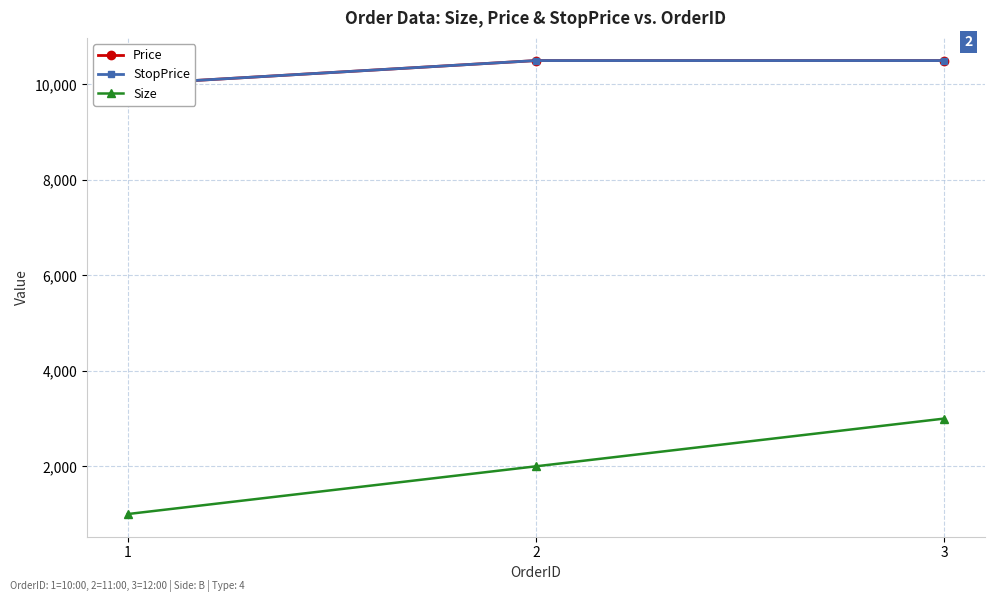

Reading left to right, list all the values displayed in this chart.

Price: 10000	10500	10500
StopPrice: 10000	10500	10500
Size: 1000	2000	3000